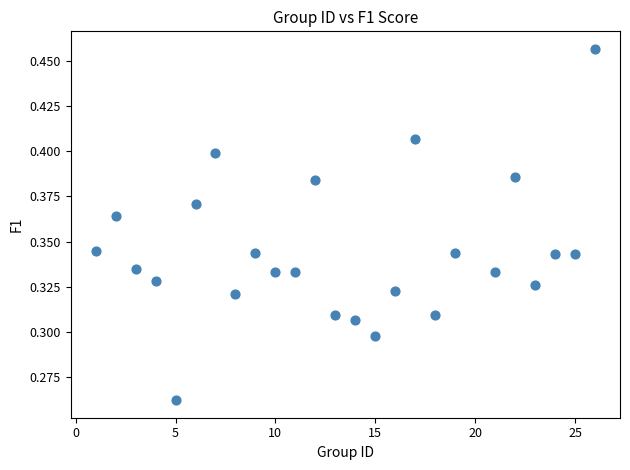

What is the range of X values (max minus min)?

25.0